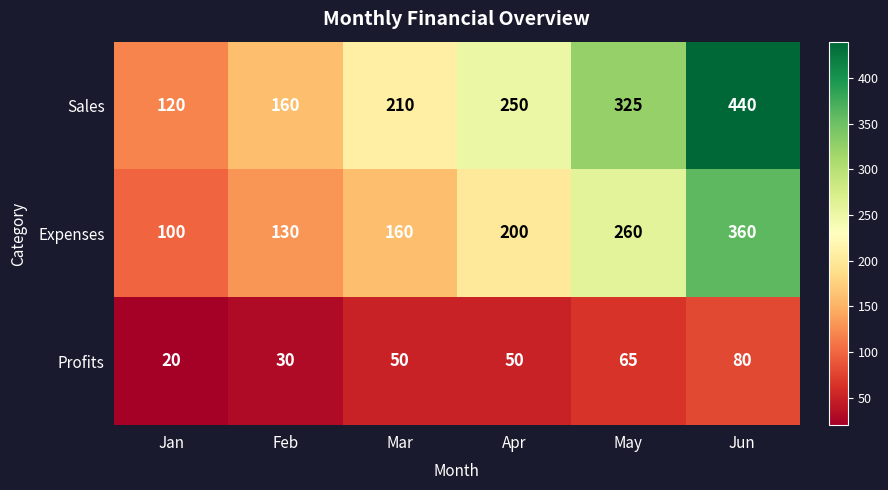

What is the maximum value shown in the chart?

440